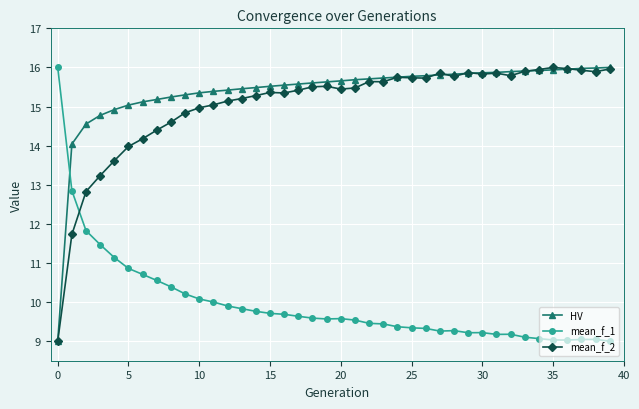

How many times do mean_f_1 and mean_f_2 cross each other?

1